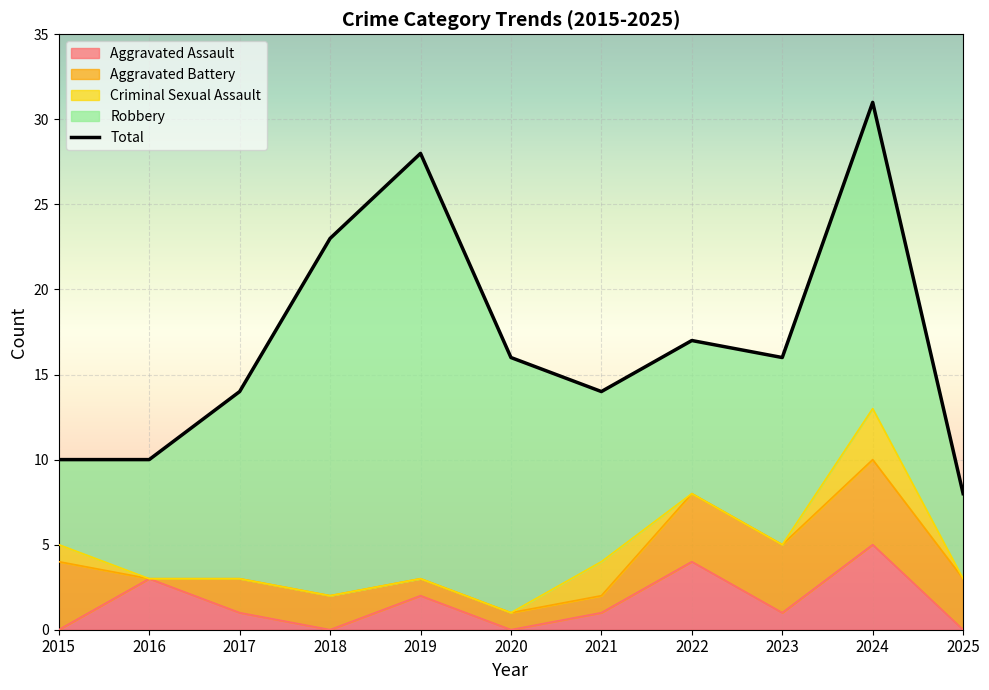

The chart shows a value of 22 at 2017. True or false?

False